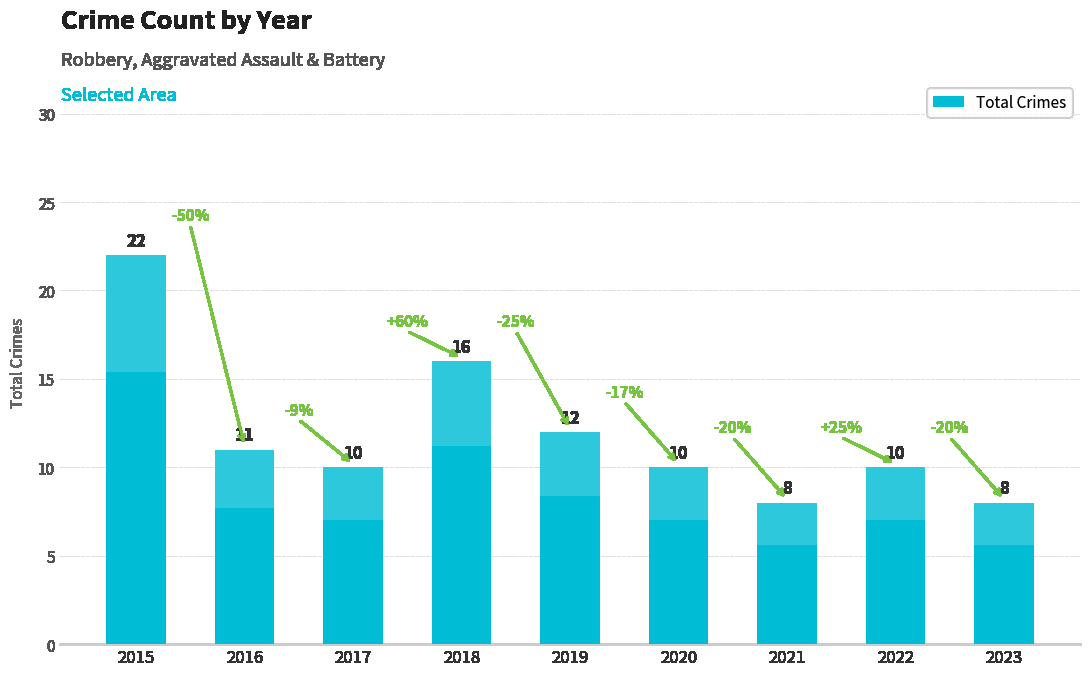

List the labels in order of value, largest first.

2015, 2018, 2019, 2016, 2017, 2020, 2022, 2021, 2023